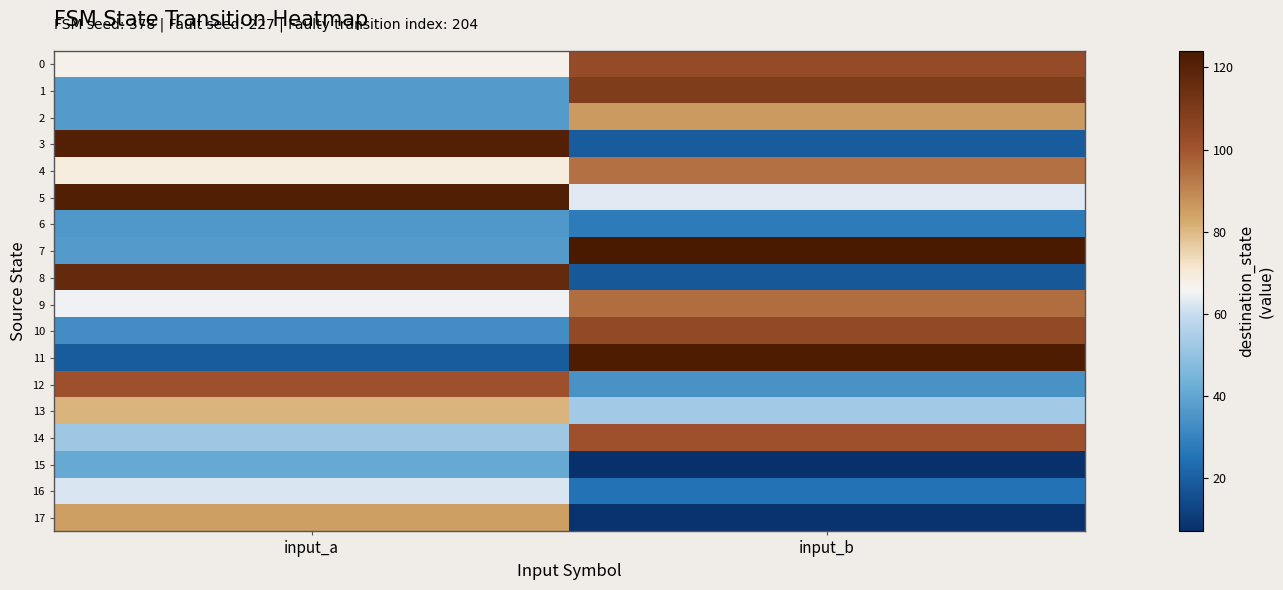

How many data points does each series have?

2